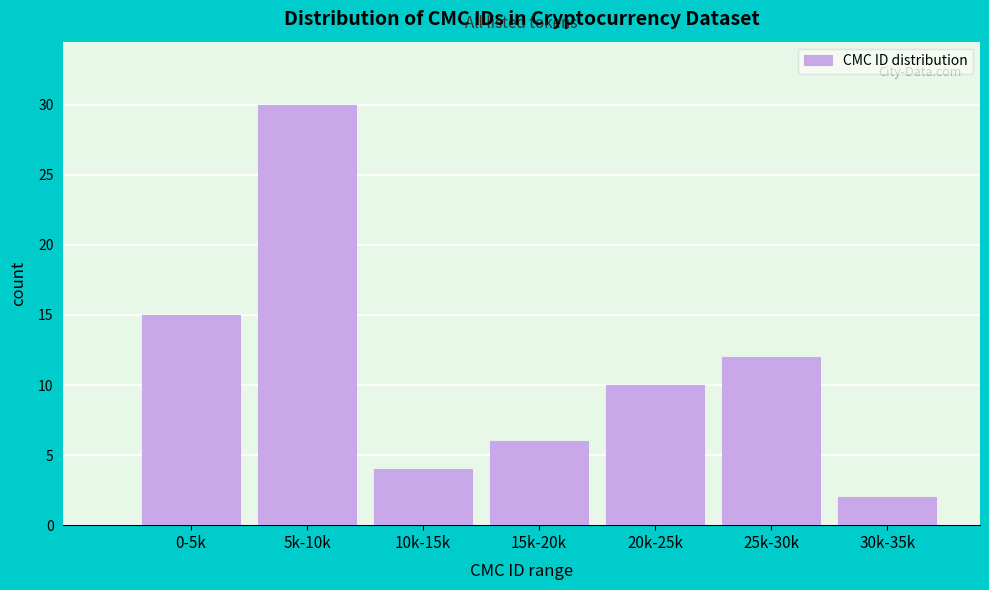

Reading right to left, list all the values displayed in this chart.

2	12	10	6	4	30	15